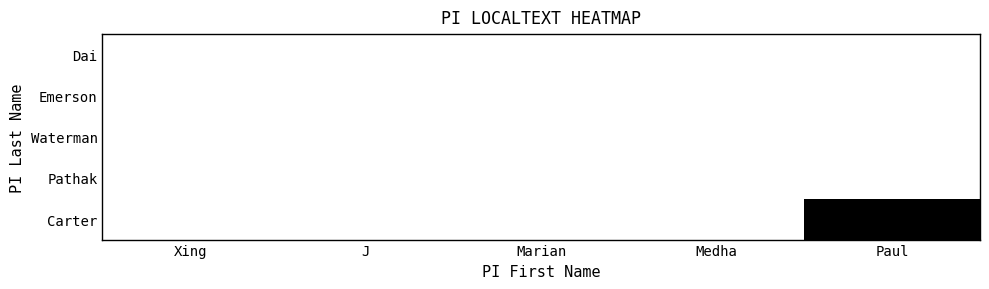

Reading right to left, extract all data points from this chart.

Dai: Paul=0	Medha=0	Marian=0	J=0	Xing=0
Emerson: Paul=0	Medha=0	Marian=0	J=0	Xing=0
Waterman: Paul=0	Medha=0	Marian=0	J=0	Xing=0
Pathak: Paul=0	Medha=0	Marian=0	J=0	Xing=0
Carter: Paul=1	Medha=0	Marian=0	J=0	Xing=0